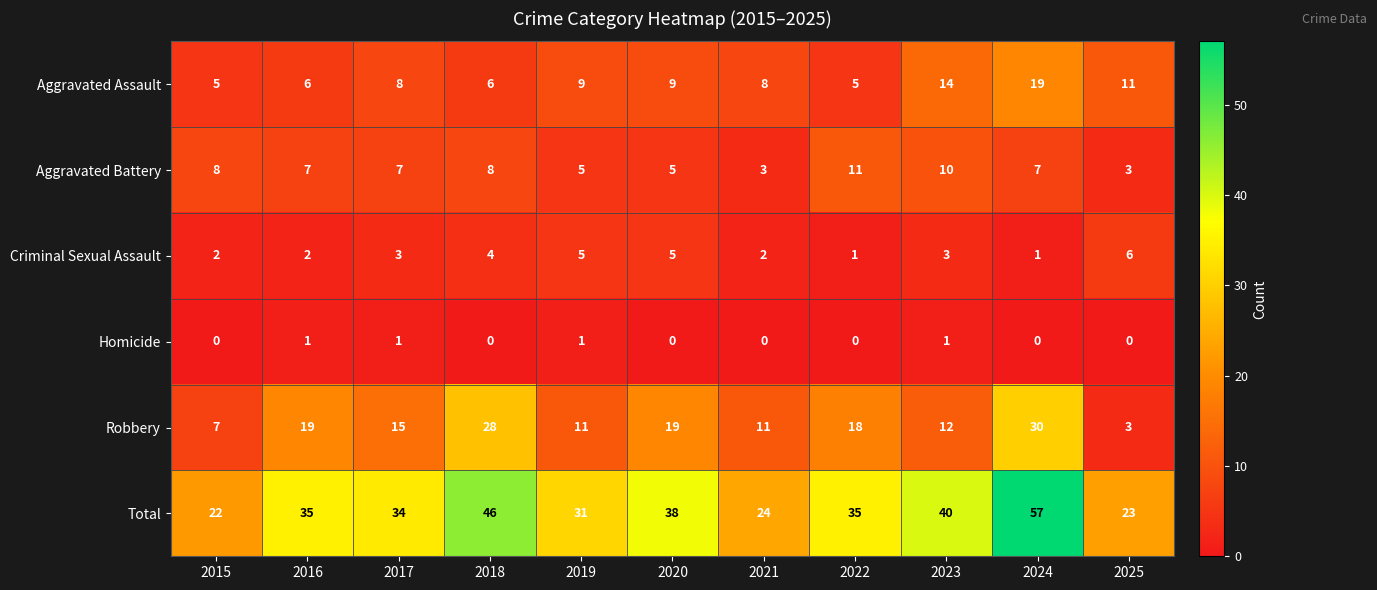

What is the minimum value for Aggravated Assault?

5